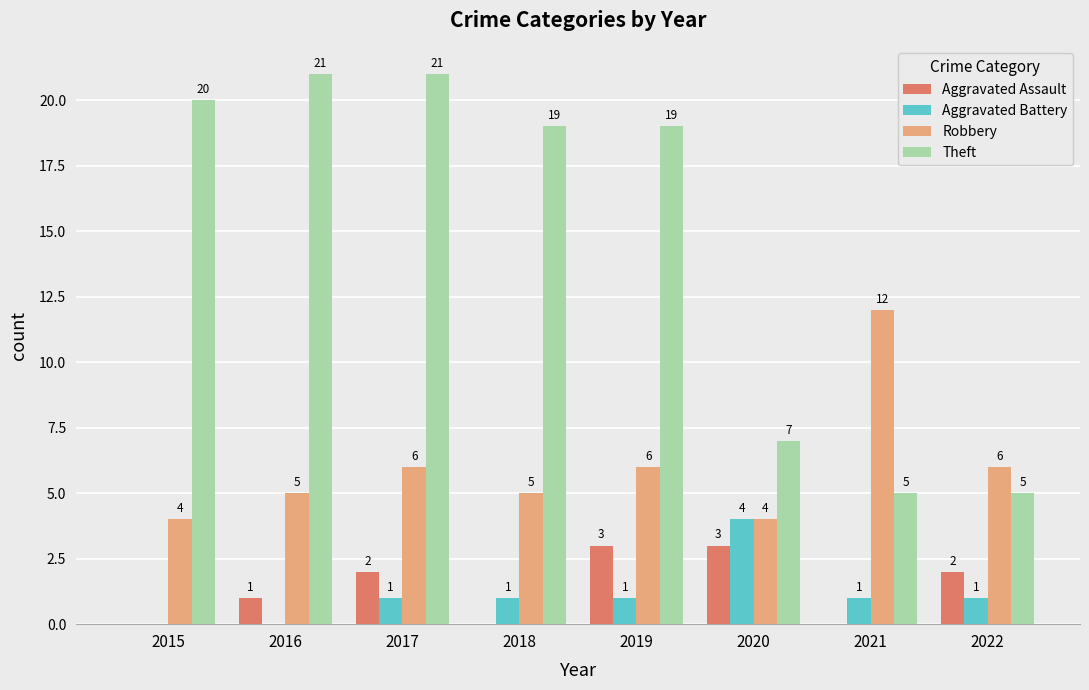

How many Robbery values are between 5 and 6?

5